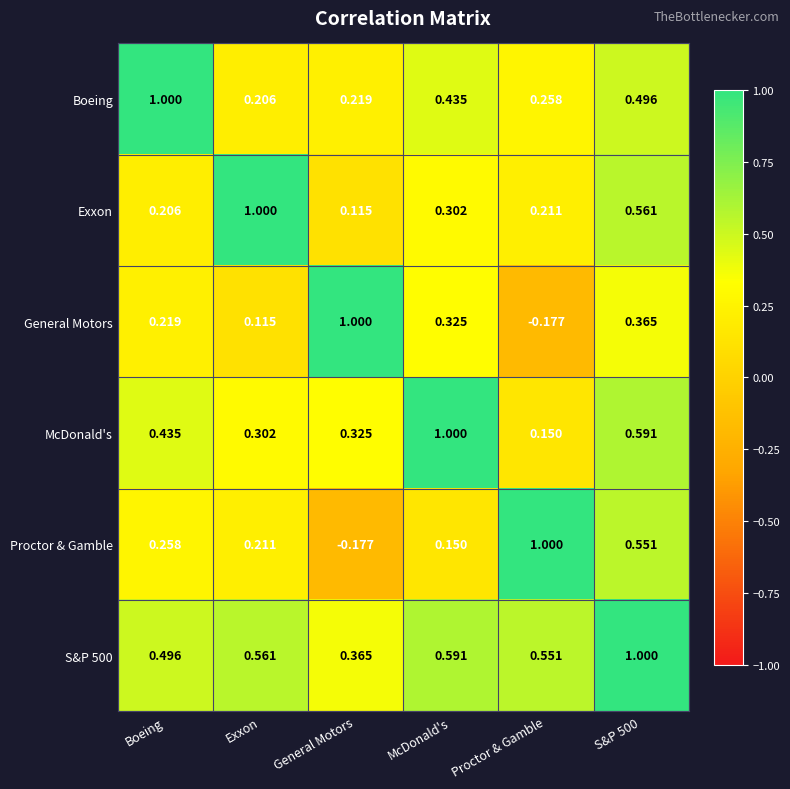

How many data points does each series have?

6